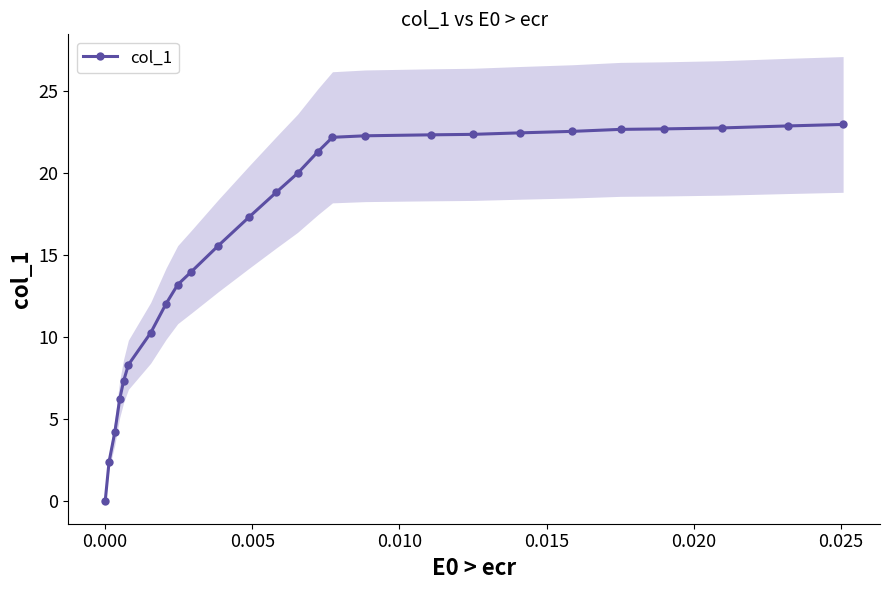

What is the maximum value for col_1?

22.9